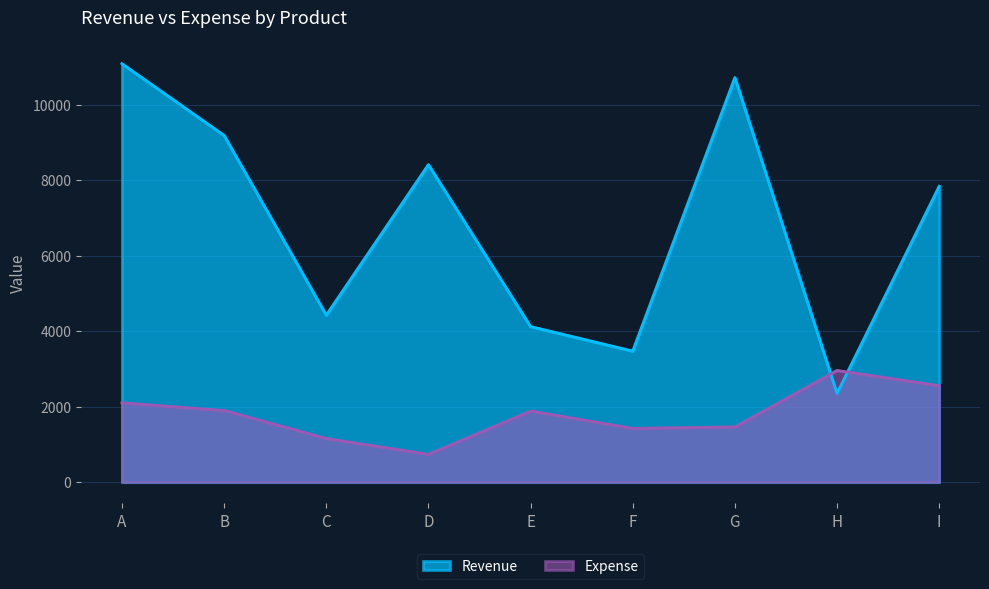

Where is Revenue nearest to the value 6721?

I